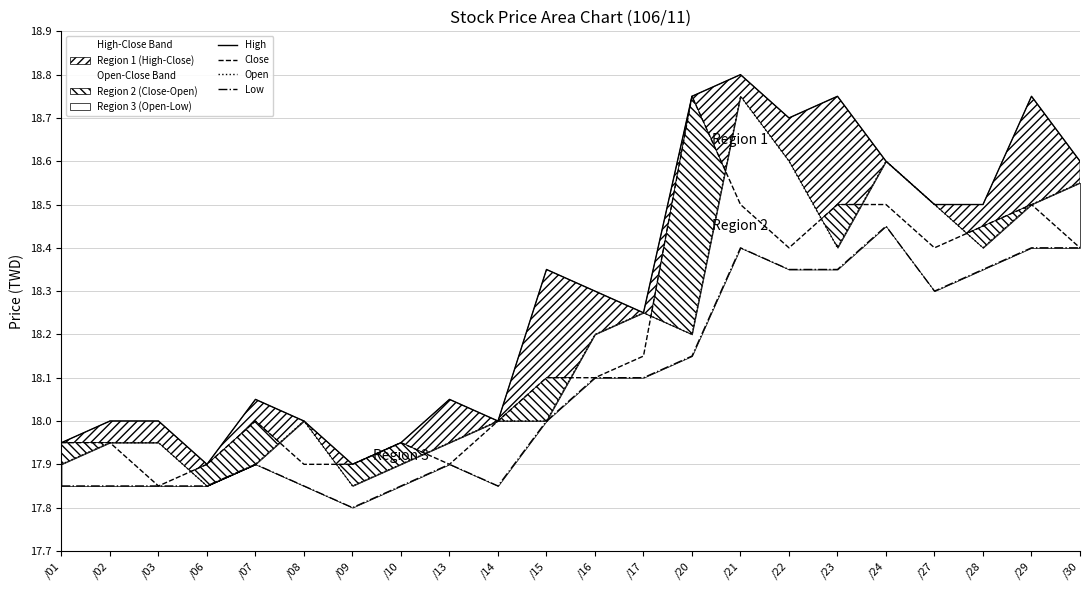

True or false: Open and Low intersect in this chart.

False